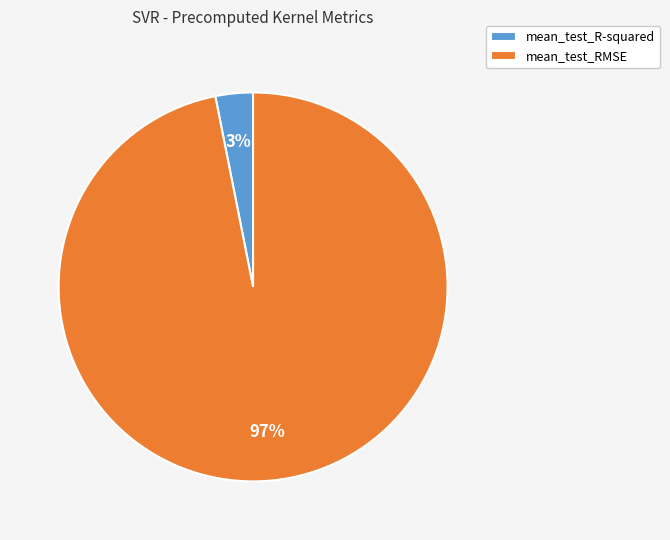

Do mean_test_RMSE and mean_test_R-squared together represent more than half of the pie?

Yes